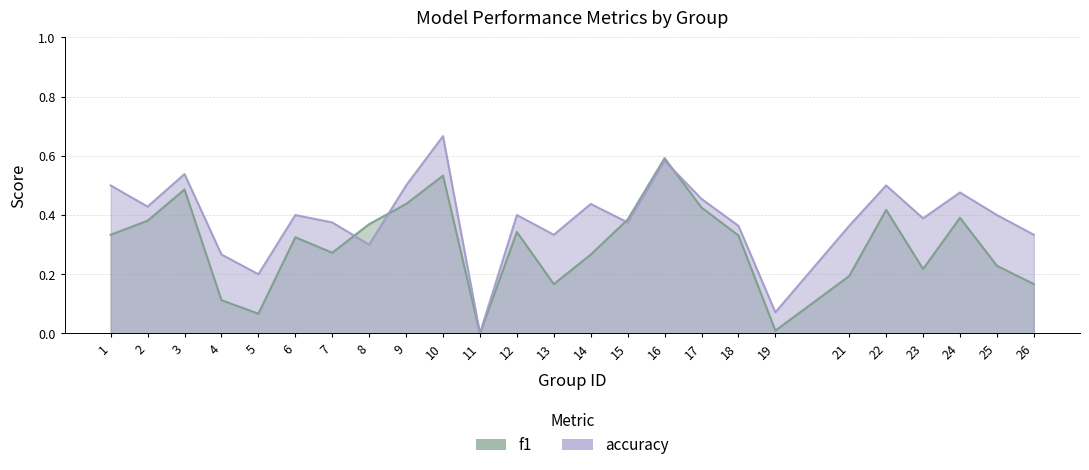

True or false: f1 and accuracy cross at least once.

True